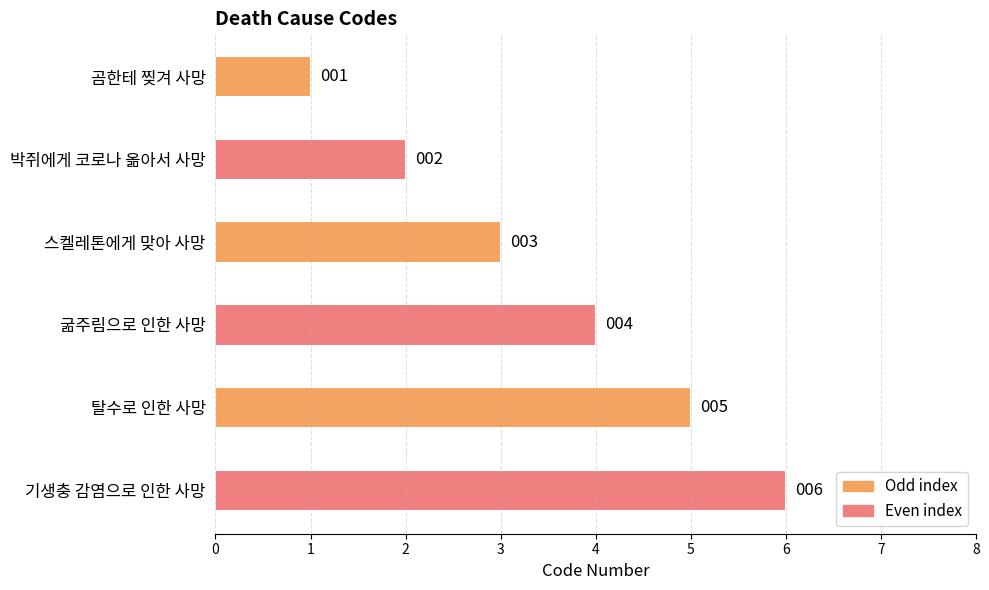

True or false: the data shows 4 at 스켈레톤에게 맞아 사망.

False